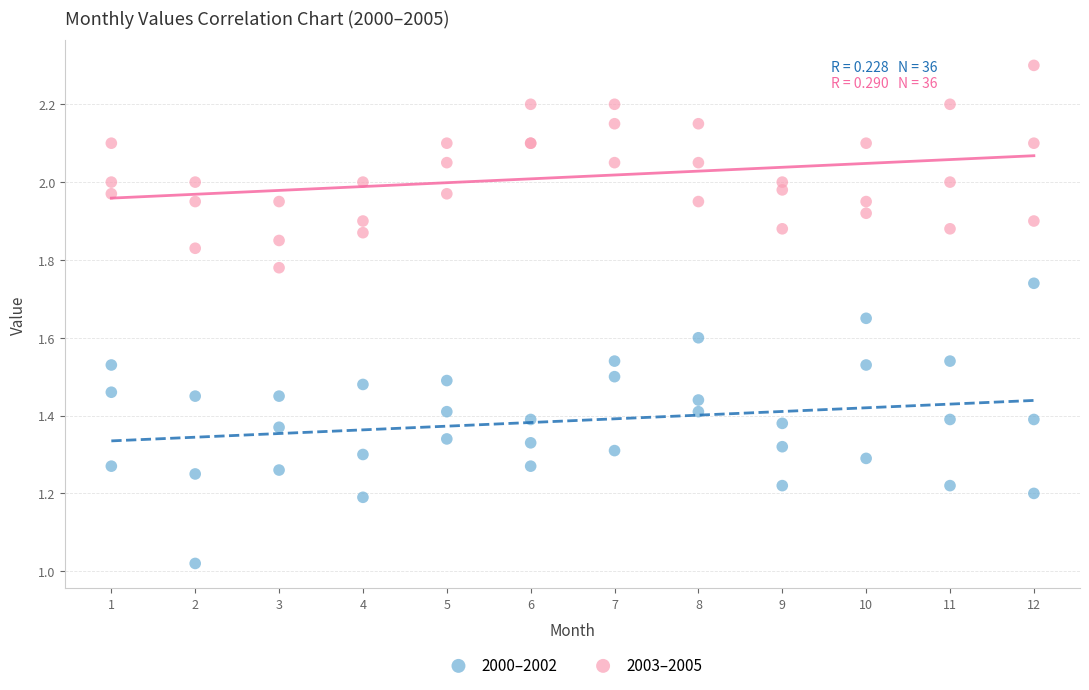

What is the X range (max minus min) for the scatter plot?

11.0